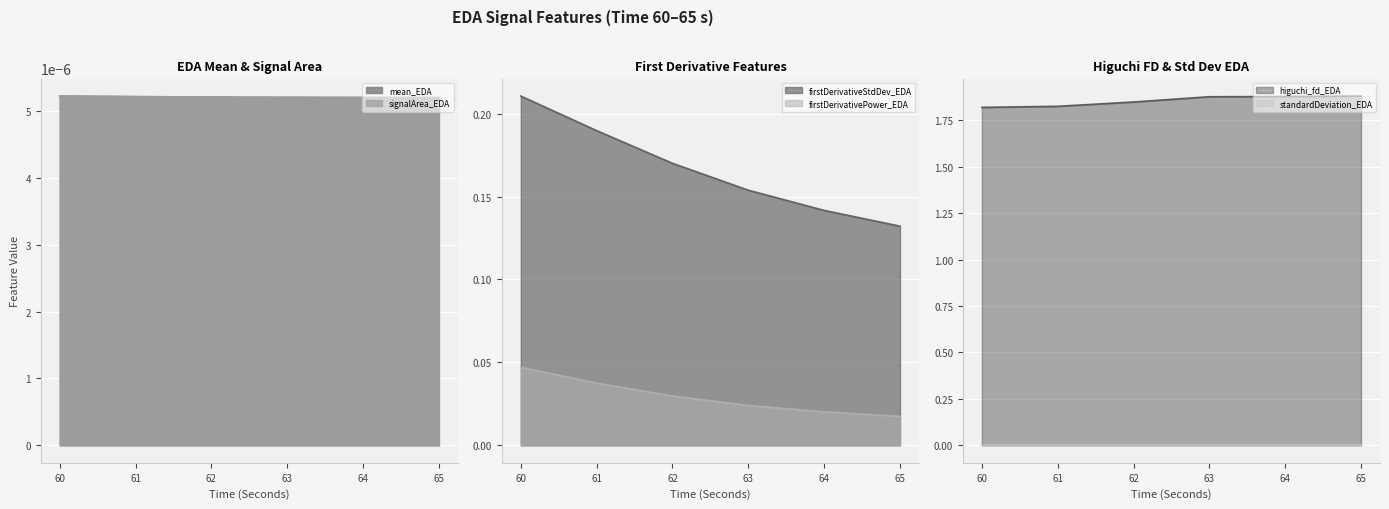

Which series has the largest range (max minus min)?

signalArea_EDA